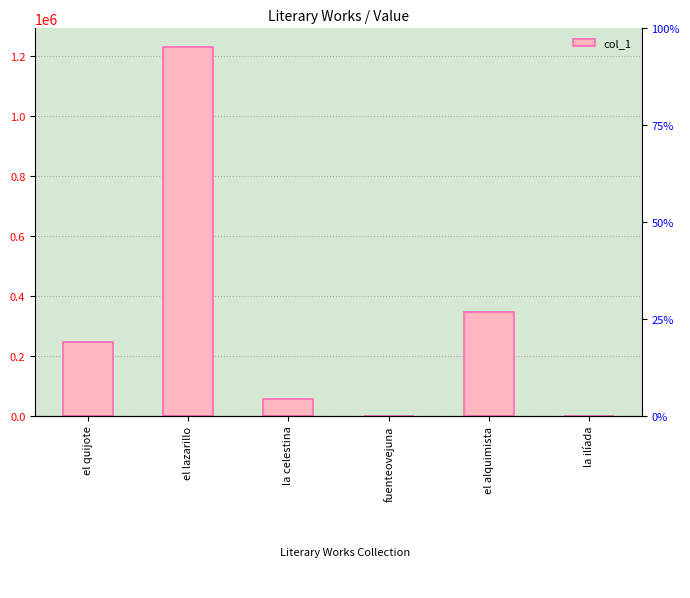

How many data points are less than 245436?

3